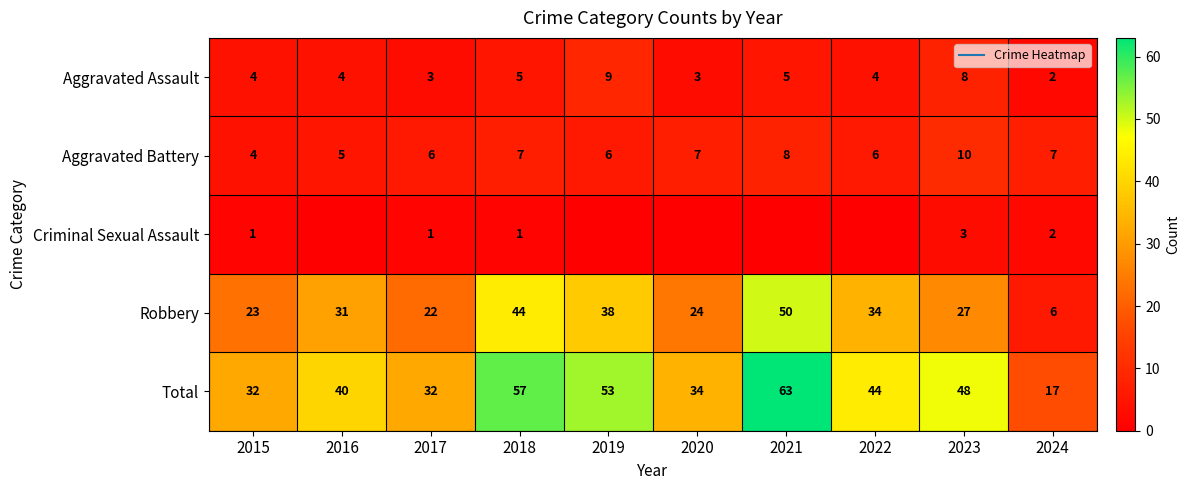

The Aggravated Assault series shows 8 at 2023. True or false?

True